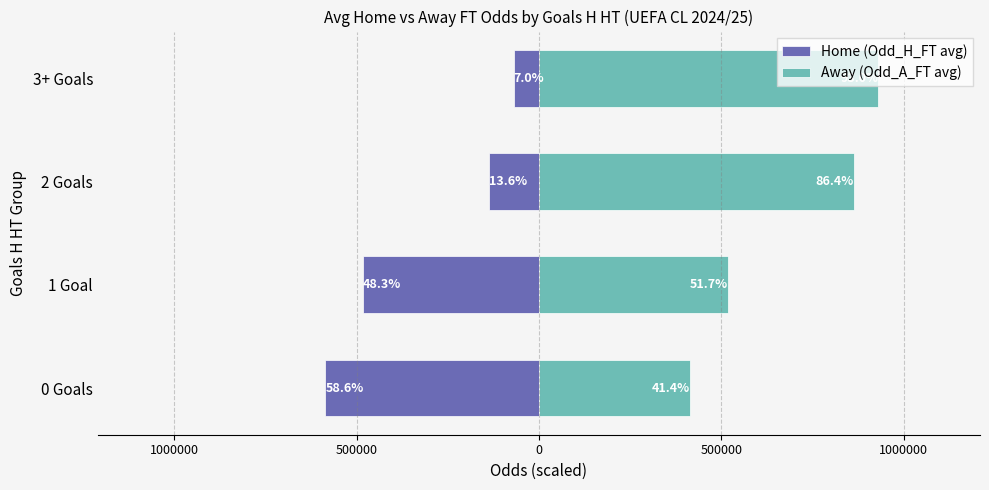

Rank the series at 3+ Goals from highest to lowest value.

Away (Odd_A_FT avg), Home (Odd_H_FT avg)